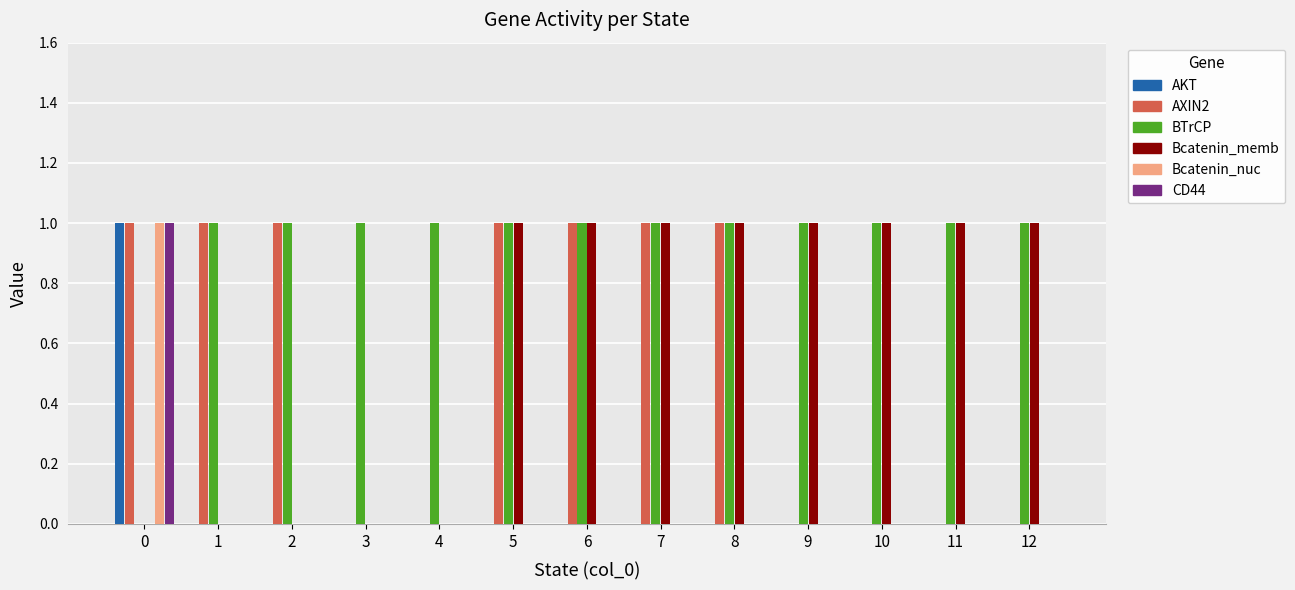

Reading left to right, what are all the values shown in this chart?

AKT: 0=1	1=0	2=0	3=0	4=0	5=0	6=0	7=0	8=0	9=0	10=0	11=0	12=0
AXIN2: 0=1	1=1	2=1	3=0	4=0	5=1	6=1	7=1	8=1	9=0	10=0	11=0	12=0
BTrCP: 0=0	1=1	2=1	3=1	4=1	5=1	6=1	7=1	8=1	9=1	10=1	11=1	12=1
Bcatenin_memb: 0=0	1=0	2=0	3=0	4=0	5=1	6=1	7=1	8=1	9=1	10=1	11=1	12=1
Bcatenin_nuc: 0=1	1=0	2=0	3=0	4=0	5=0	6=0	7=0	8=0	9=0	10=0	11=0	12=0
CD44: 0=1	1=0	2=0	3=0	4=0	5=0	6=0	7=0	8=0	9=0	10=0	11=0	12=0